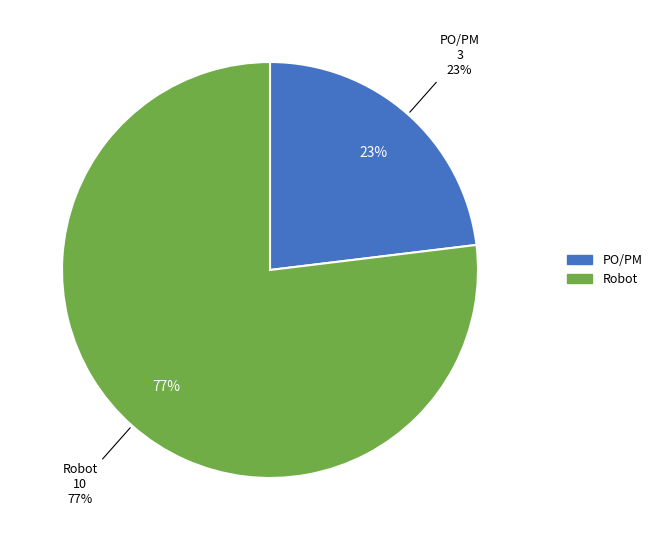

Count the number of slices in the pie.

2